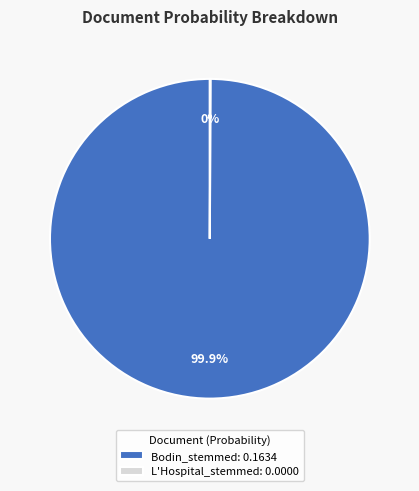

Which category has the biggest portion of the pie?

Bodin_stemmed